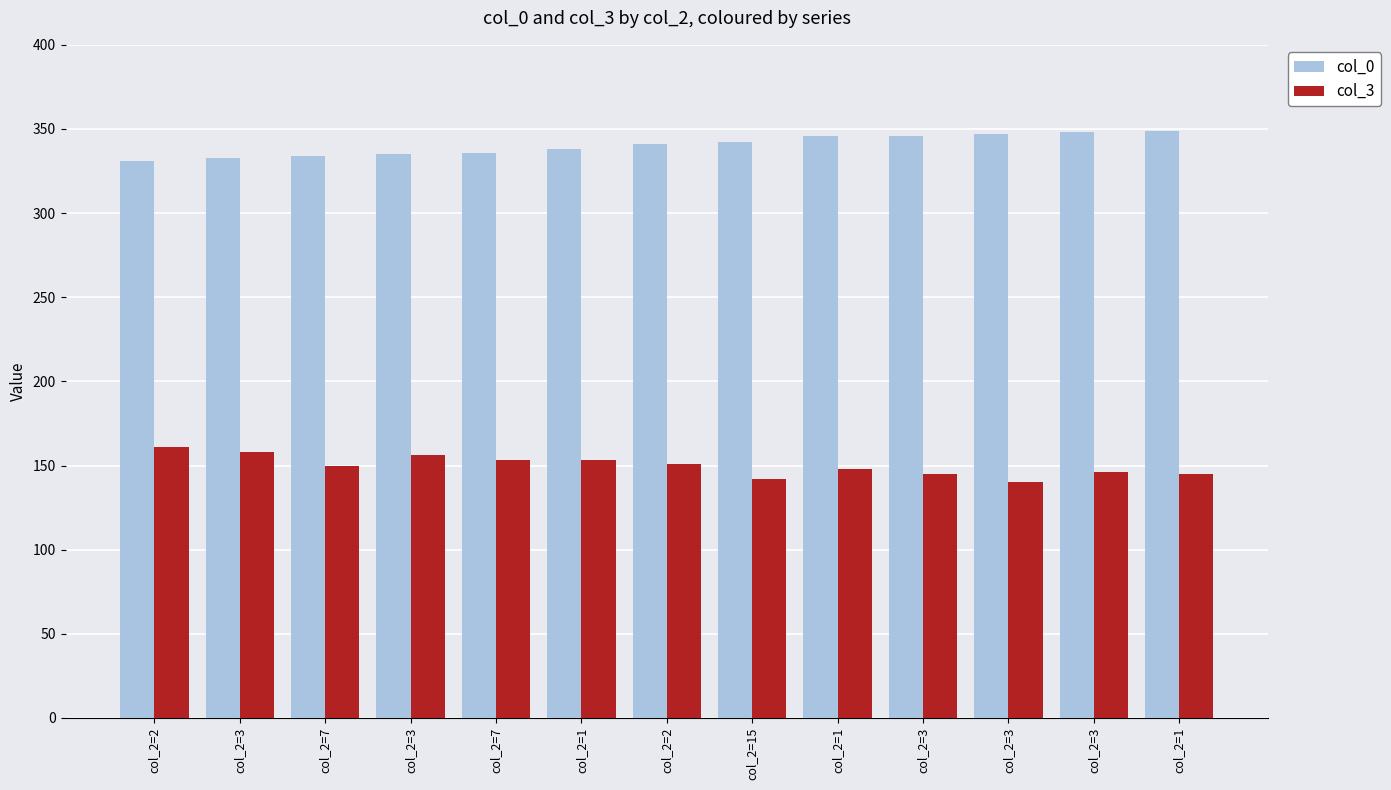

What is the difference between the highest and lowest values at col_2=3?

175